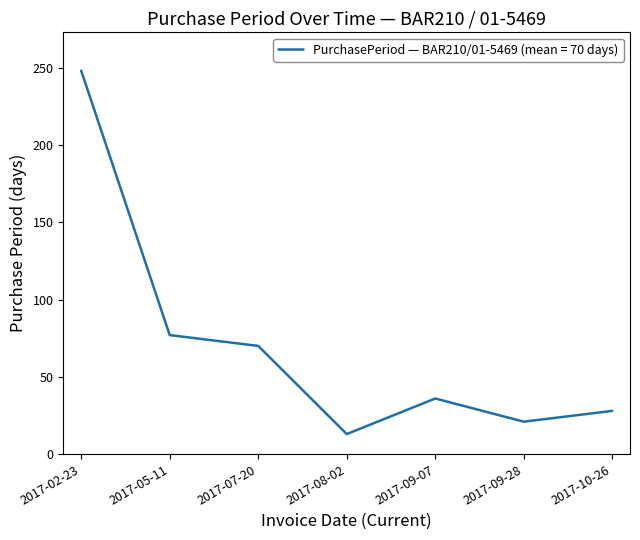

What is the maximum value shown in the chart?

248